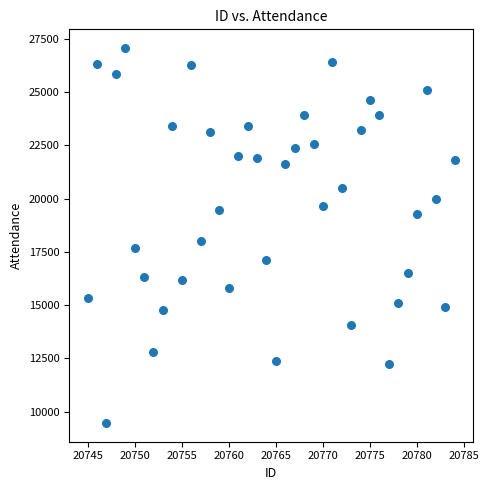

What is the range of X values (max minus min)?

39.0